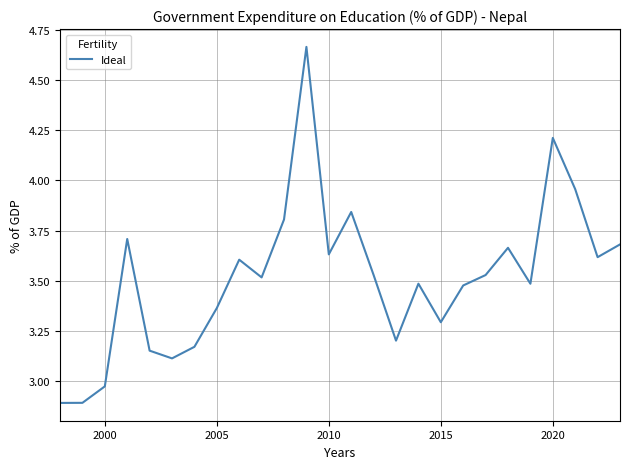

What is the minimum value shown in the chart?

2.9